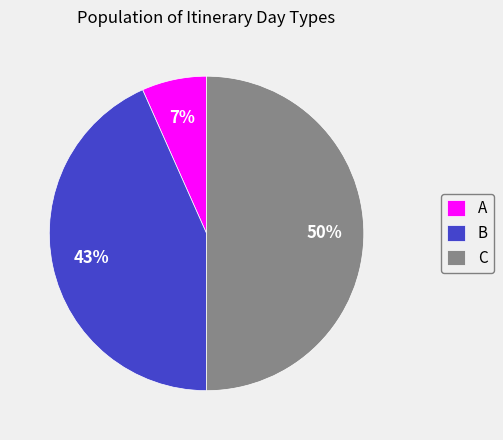

Combined, do C and B account for over 50%?

Yes